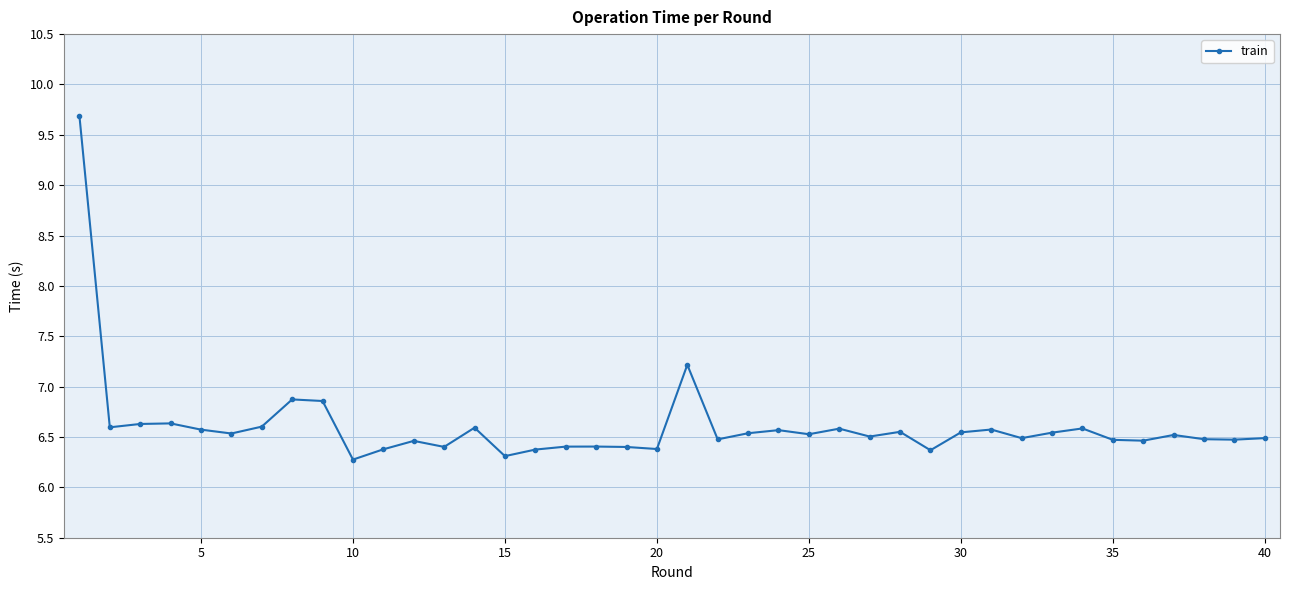

What is the value of the 21st point from the left?

7.2